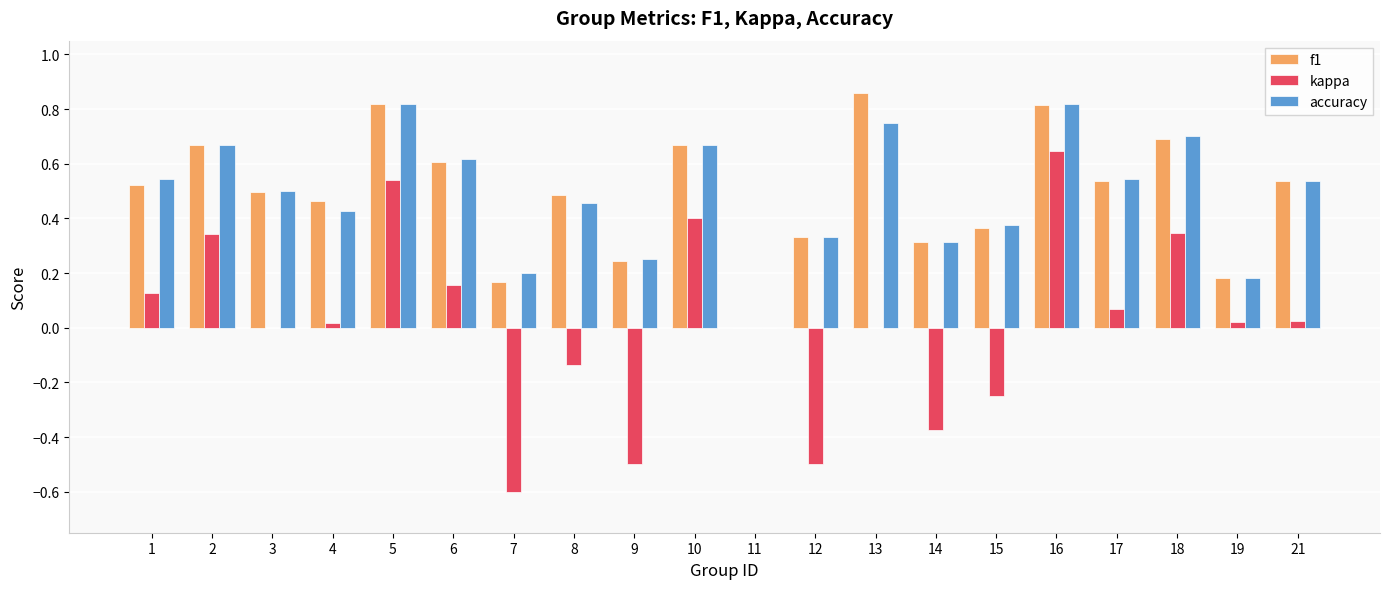

Are the bars horizontal?

No